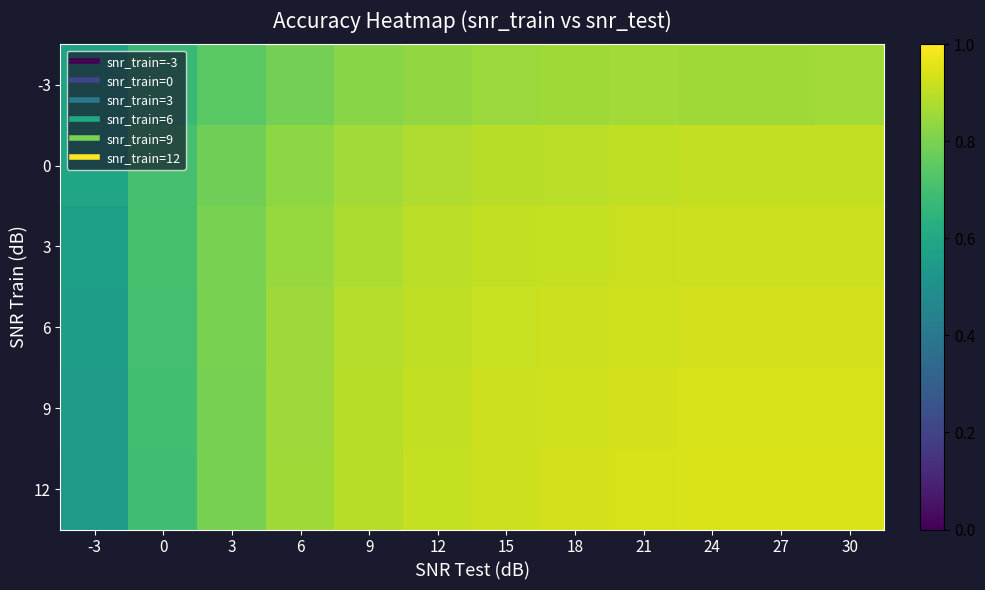

At which category is the sum across all series the highest?

30